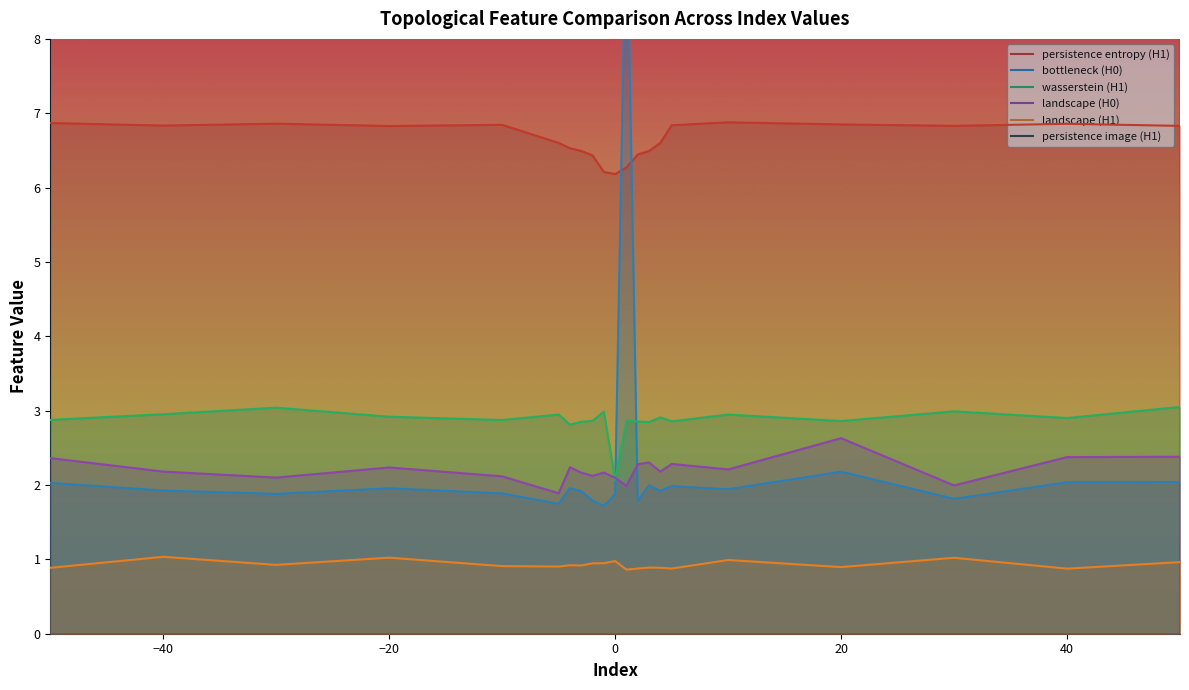

How many interior local peaks does the persistence image (H1) series have?

6